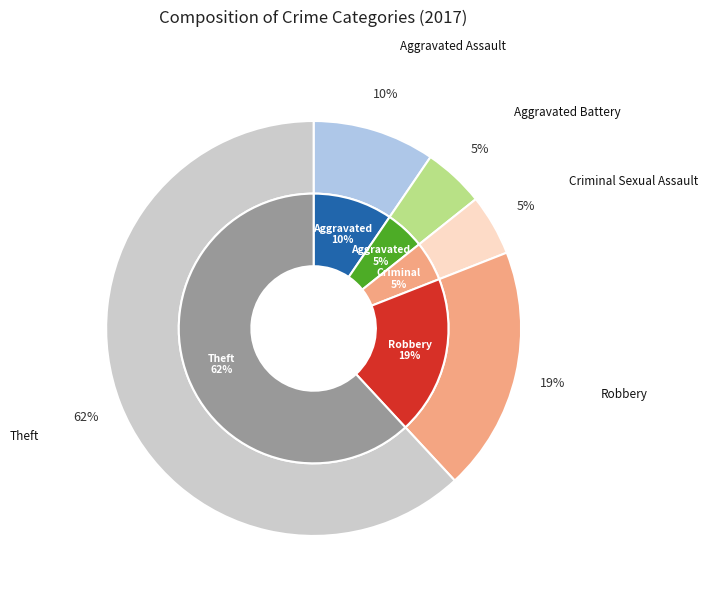

How many segments does this pie chart have?

5